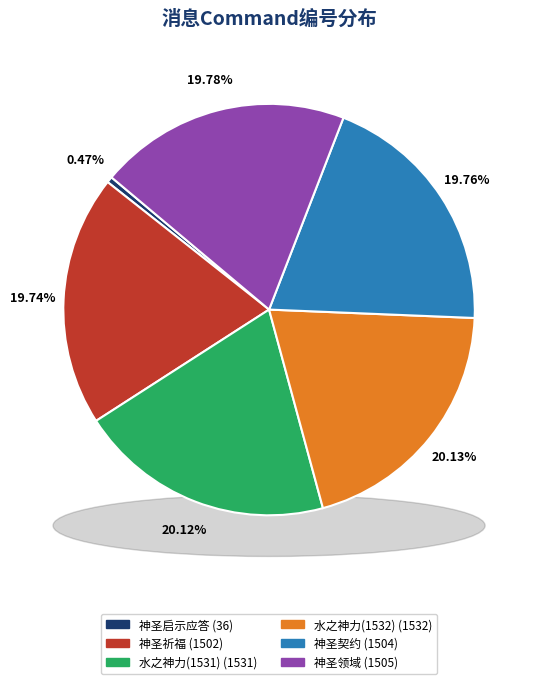

What percentage is the 神圣祈福 slice, to the nearest percent?

20%